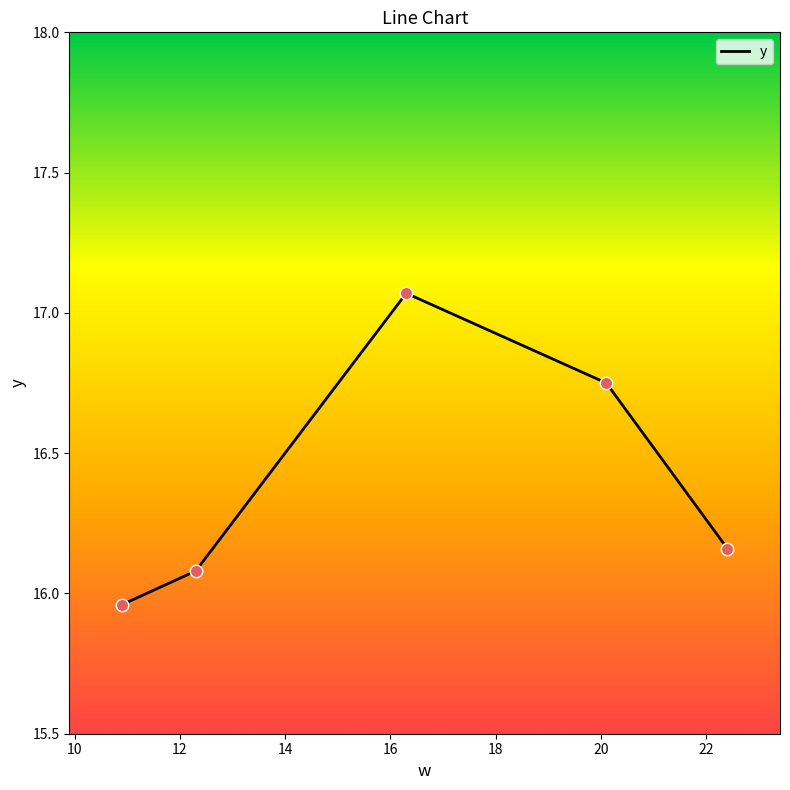

What is the difference between the second highest and second lowest values?

0.7